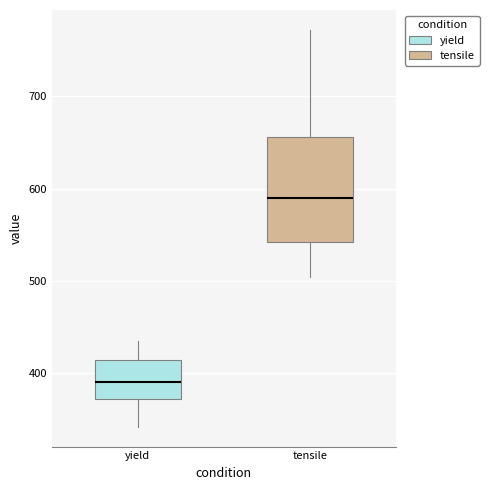

Where is the upper edge of the box for yield on the y-axis? The values are not printed on the chart, so give them approximately, as read against the axis.

410